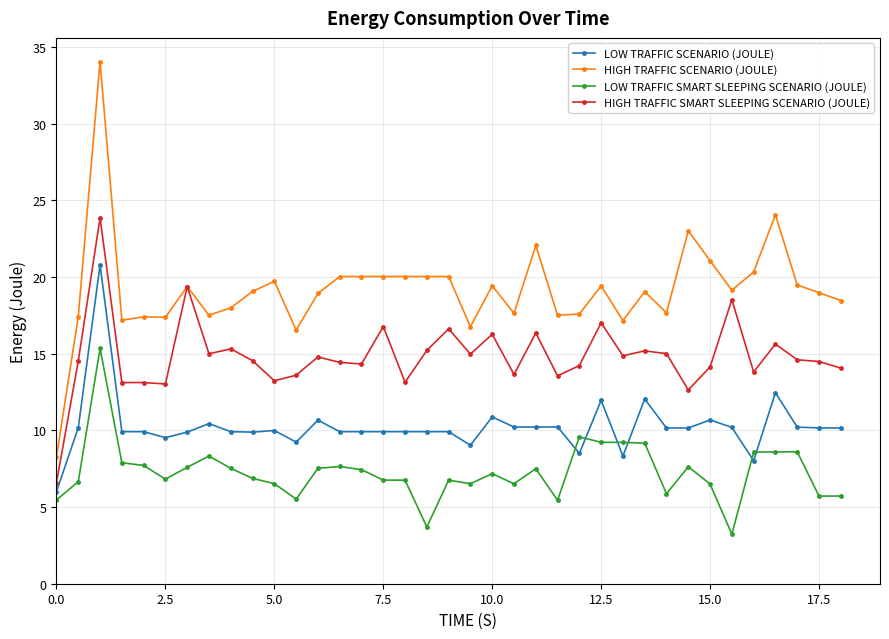

List the series in order of their overall mean, highest first.

HIGH TRAFFIC SCENARIO (JOULE), HIGH TRAFFIC SMART SLEEPING SCENARIO (JOULE), LOW TRAFFIC SCENARIO (JOULE), LOW TRAFFIC SMART SLEEPING SCENARIO (JOULE)